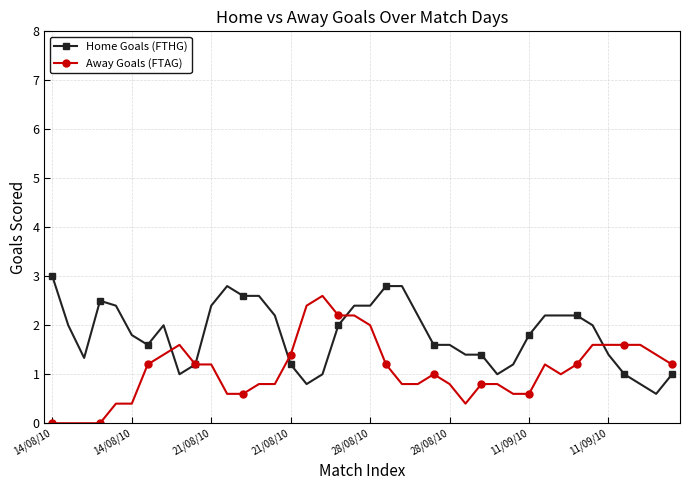

Reading right to left, transcribe all the data shown in this chart.

Home Goals (FTHG): 1.0	0.6	0.8	1.0	1.4	2.0	2.2	2.2	2.2	1.8	1.2	1.0	1.4	1.4	1.6	1.6	2.2	2.8	2.8	2.4	2.4	2.0	1.0	0.8	1.2	2.2	2.6	2.6	2.8	2.4	1.2	1.0	2.0	1.6	1.8	2.4	2.5	1.3	2.0	3.0
Away Goals (FTAG): 1.2	1.4	1.6	1.6	1.6	1.6	1.2	1.0	1.2	0.6	0.6	0.8	0.8	0.4	0.8	1.0	0.8	0.8	1.2	2.0	2.2	2.2	2.6	2.4	1.4	0.8	0.8	0.6	0.6	1.2	1.2	1.6	1.4	1.2	0.4	0.4	0.0	0.0	0.0	0.0